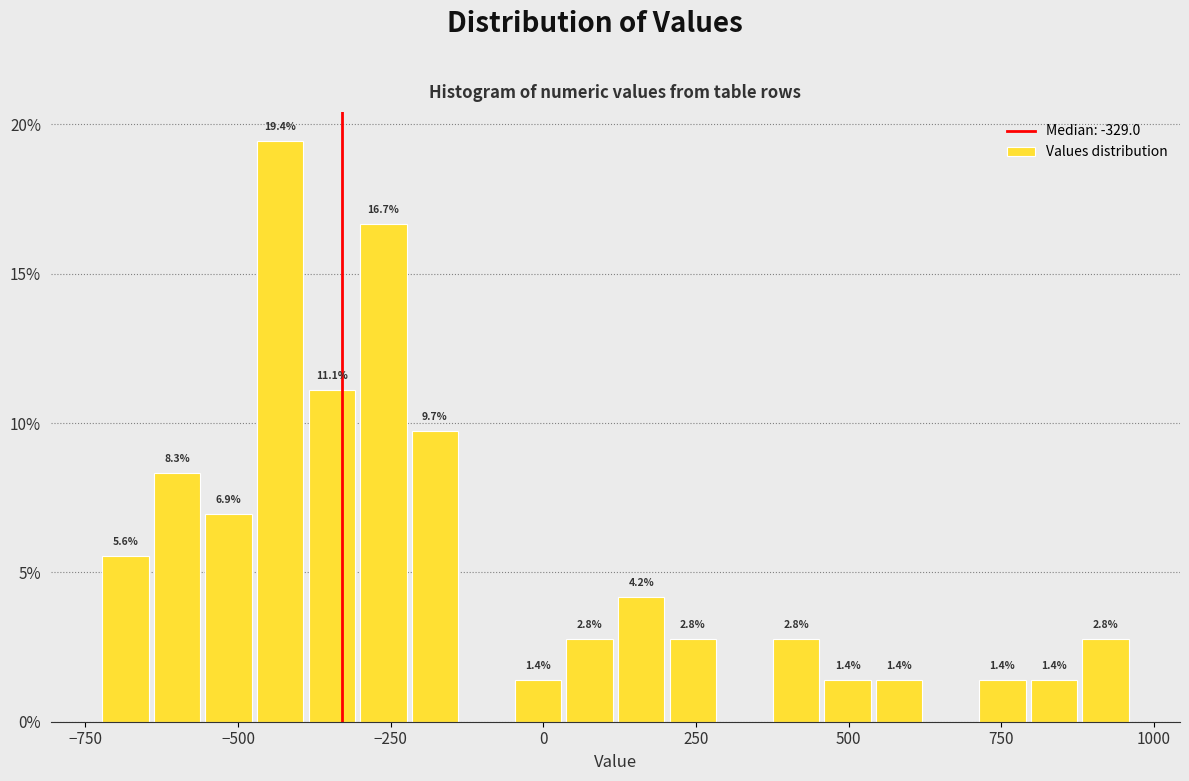

Read against the x-axis, roughly where is the centre of the tallest bar?

-450